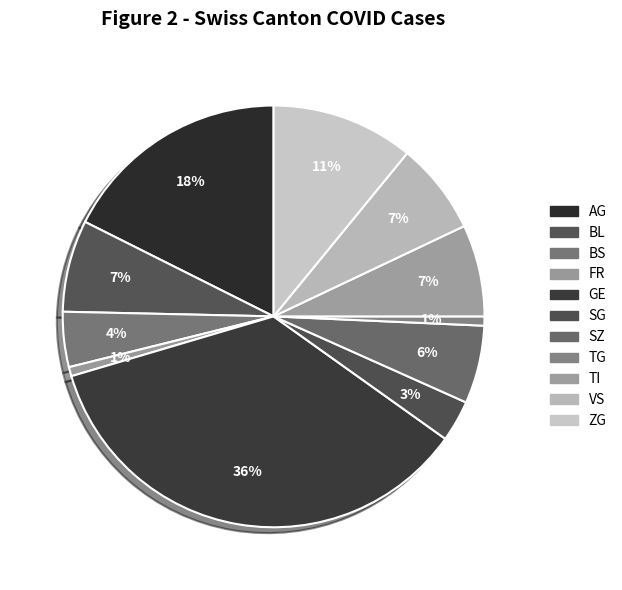

Count the number of slices in the pie.

11